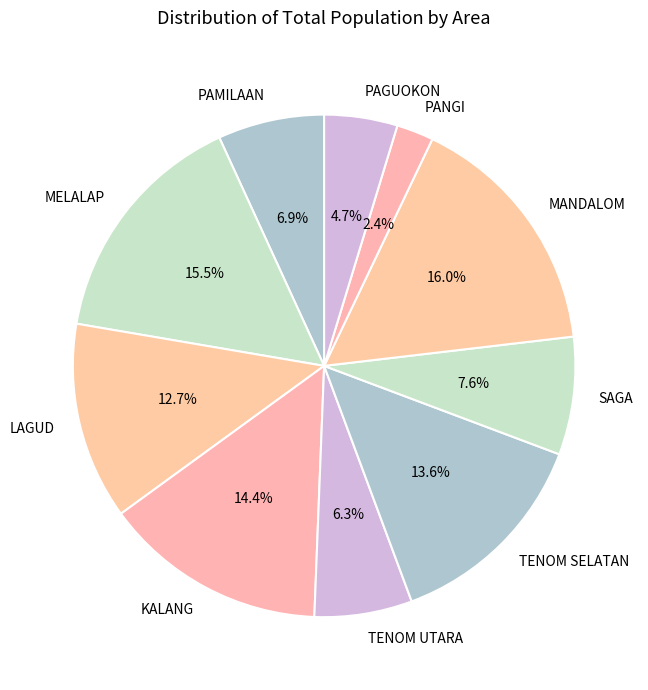

Between PAGUOKON and SAGA, which is larger?

SAGA